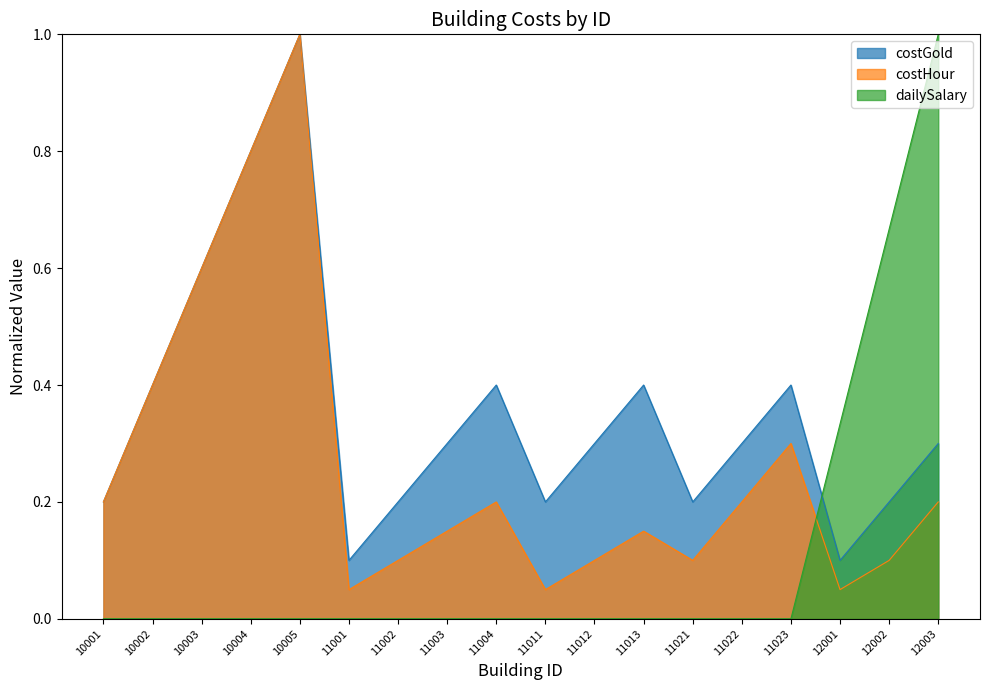

In costHour, how many points are higher than both neighbors (excluding endpoints)?

4